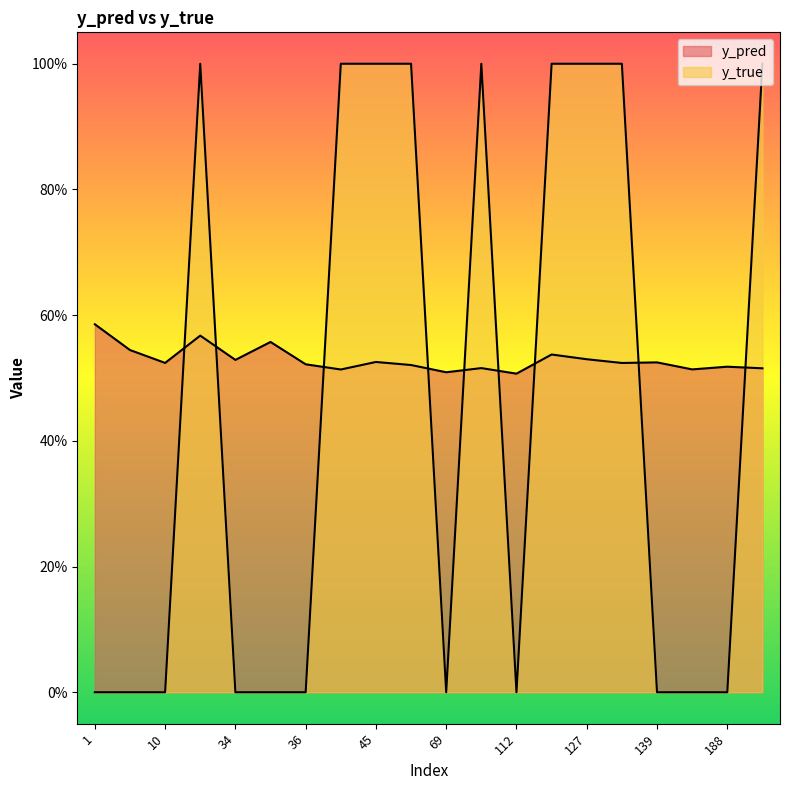

Reading left to right, list all the values displayed in this chart.

y_pred: 0.6	0.5	0.5	0.6	0.5	0.6	0.5	0.5	0.5	0.5	0.5	0.5	0.5	0.5	0.5	0.5	0.5	0.5	0.5	0.5
y_true: 0.0	0.0	0.0	1.0	0.0	0.0	0.0	1.0	1.0	1.0	0.0	1.0	0.0	1.0	1.0	1.0	0.0	0.0	0.0	1.0